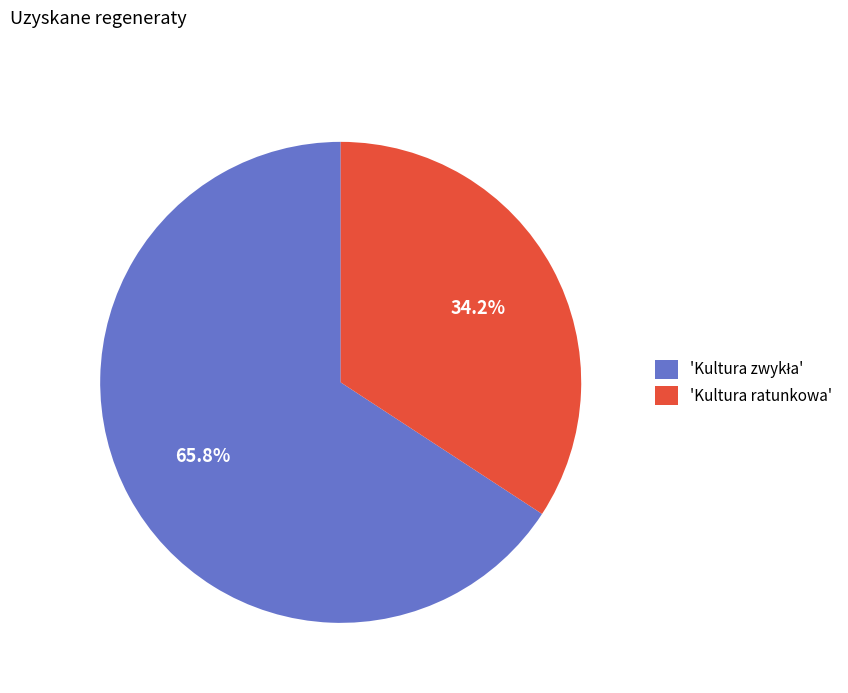

Is there a majority slice in this chart?

Yes